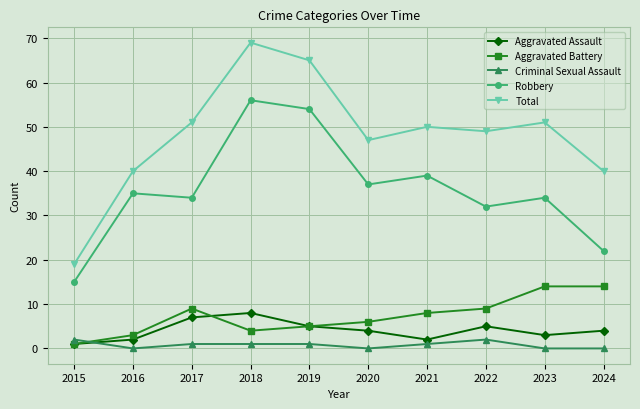

Reading right to left, list all the values displayed in this chart.

Aggravated Assault: 4	3	5	2	4	5	8	7	2	1
Aggravated Battery: 14	14	9	8	6	5	4	9	3	1
Criminal Sexual Assault: 0	0	2	1	0	1	1	1	0	2
Robbery: 22	34	32	39	37	54	56	34	35	15
Total: 40	51	49	50	47	65	69	51	40	19